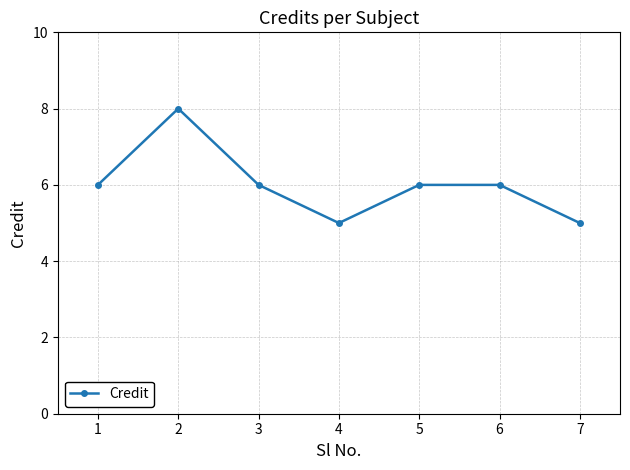

How many interior local valleys (lower than both neighbors) does the data have?

1